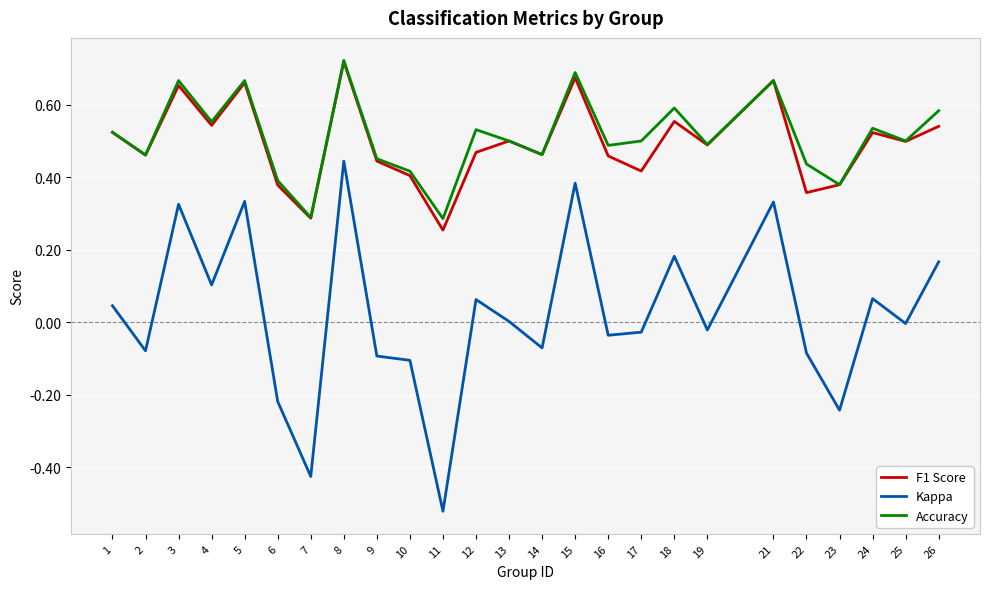

At which category is the sum across all series the highest?

8